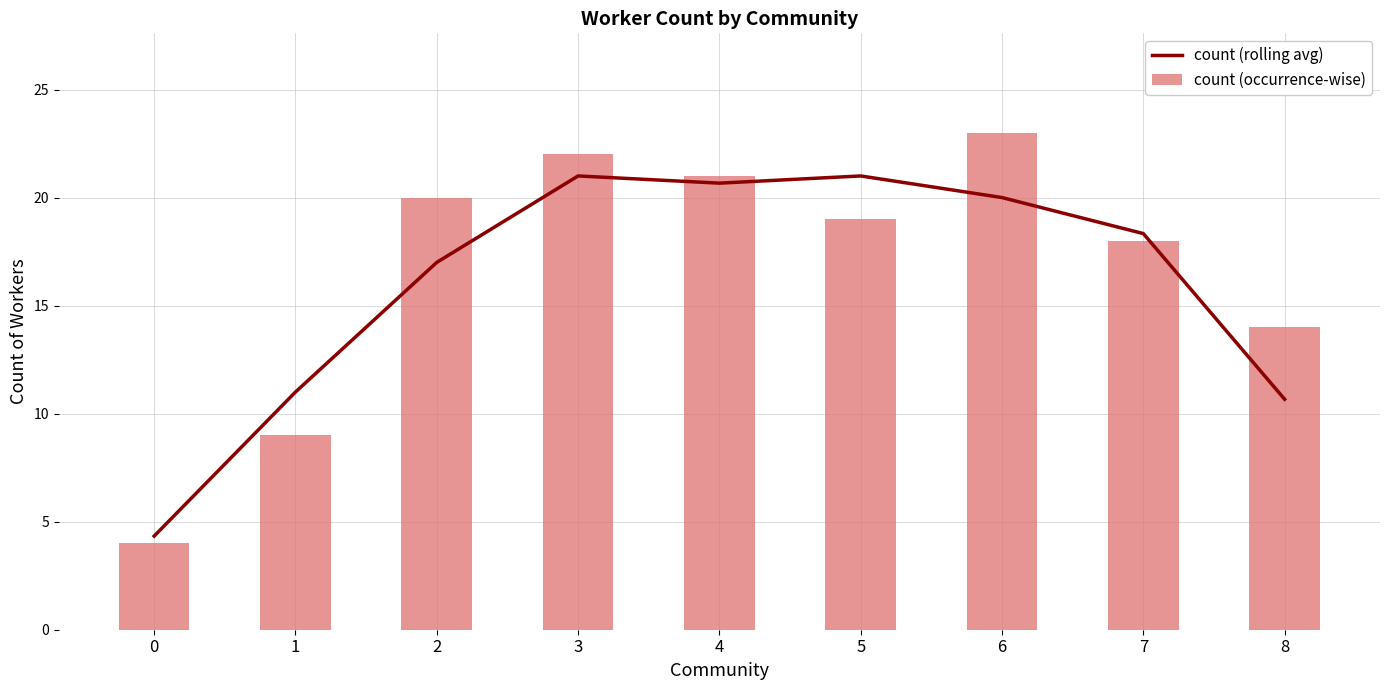

True or false: count (occurrence-wise) has a value of 22.0 at 3.

True